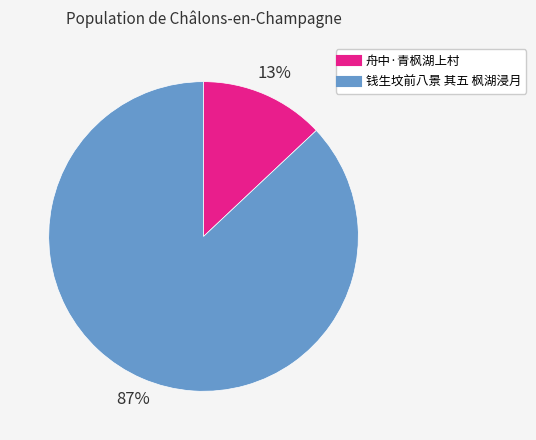

To the nearest percent, what is the difference between the largest and smallest slice percentages?

74%